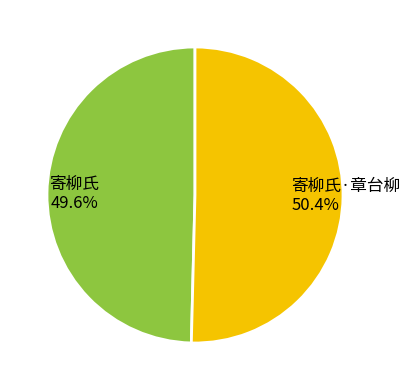

Combined, what portion of the pie is 寄柳氏 and 寄柳氏·章台柳?

100.0%